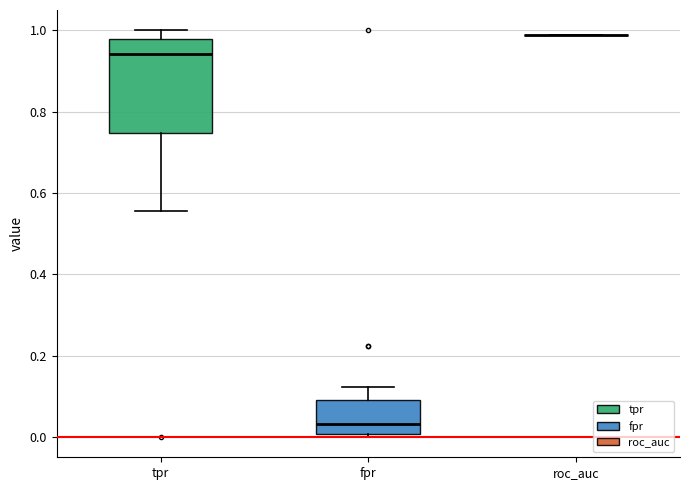

Reading left to right, transcribe this box plot: for each box, give where its median line is, the range the box spans, and where its two whiskers end, as read against the y-axis. The values are not printed on the chart, so give them approximately, as read against the axis.

tpr: median 0.94, box 0.74 to 0.98, whiskers 0.56 to 1.00
fpr: median 0.04, box 0.00 to 0.10, whiskers 0.00 (just below the box's lower edge) to 0.12
roc_auc: box collapsed to a line at 0.98, whiskers 0.98 to 0.98